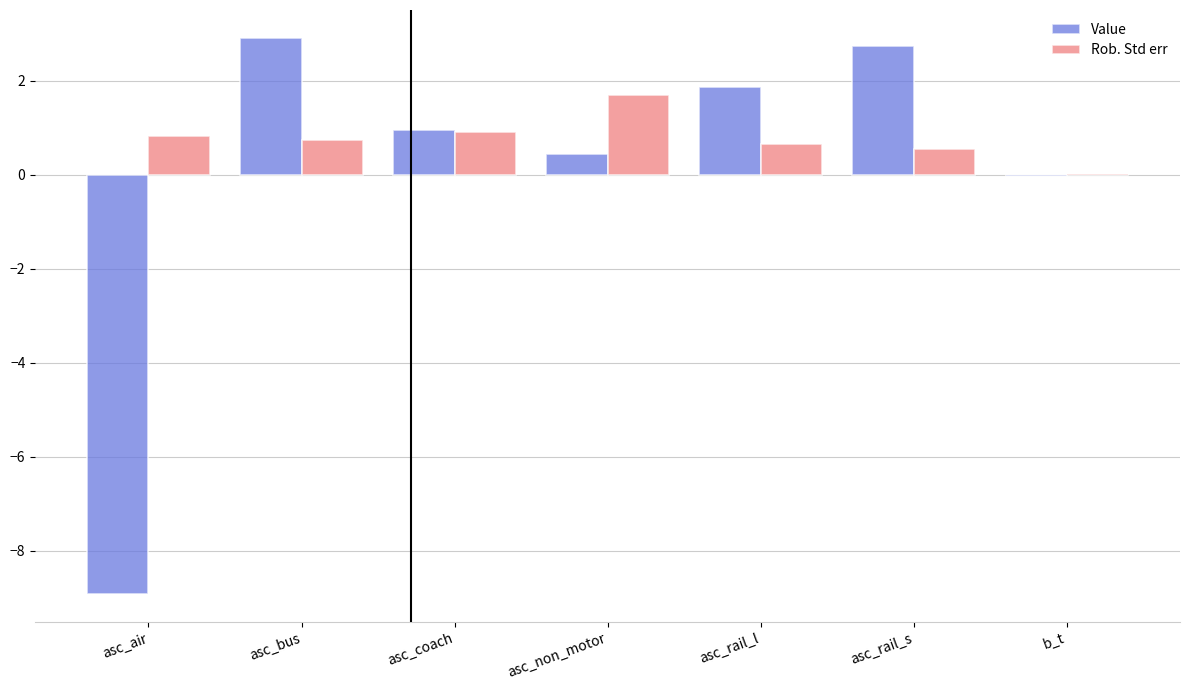

Which series changed the most between asc_rail_l and b_t?

Value